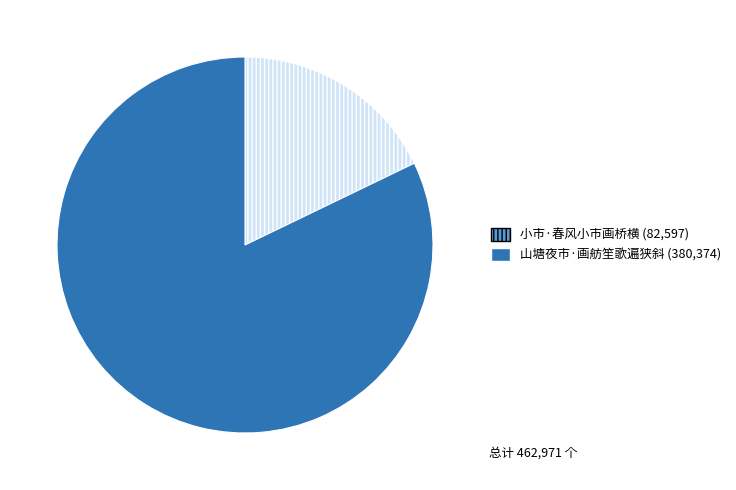

Is it true that 小市·春风小市画桥横 is 13% of the pie?

False